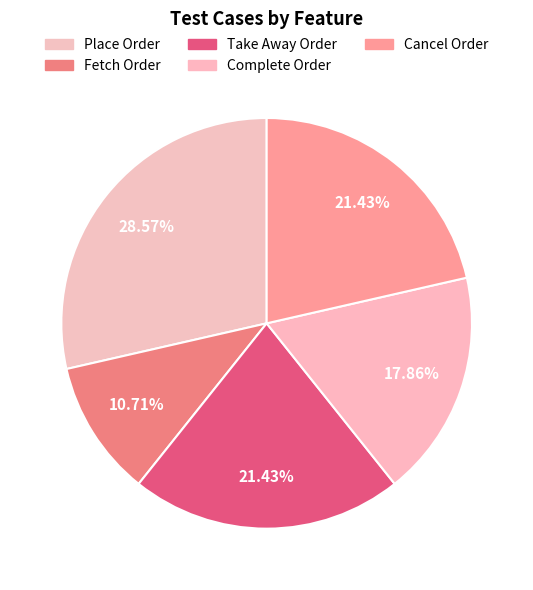

How many slices are in this pie chart?

5